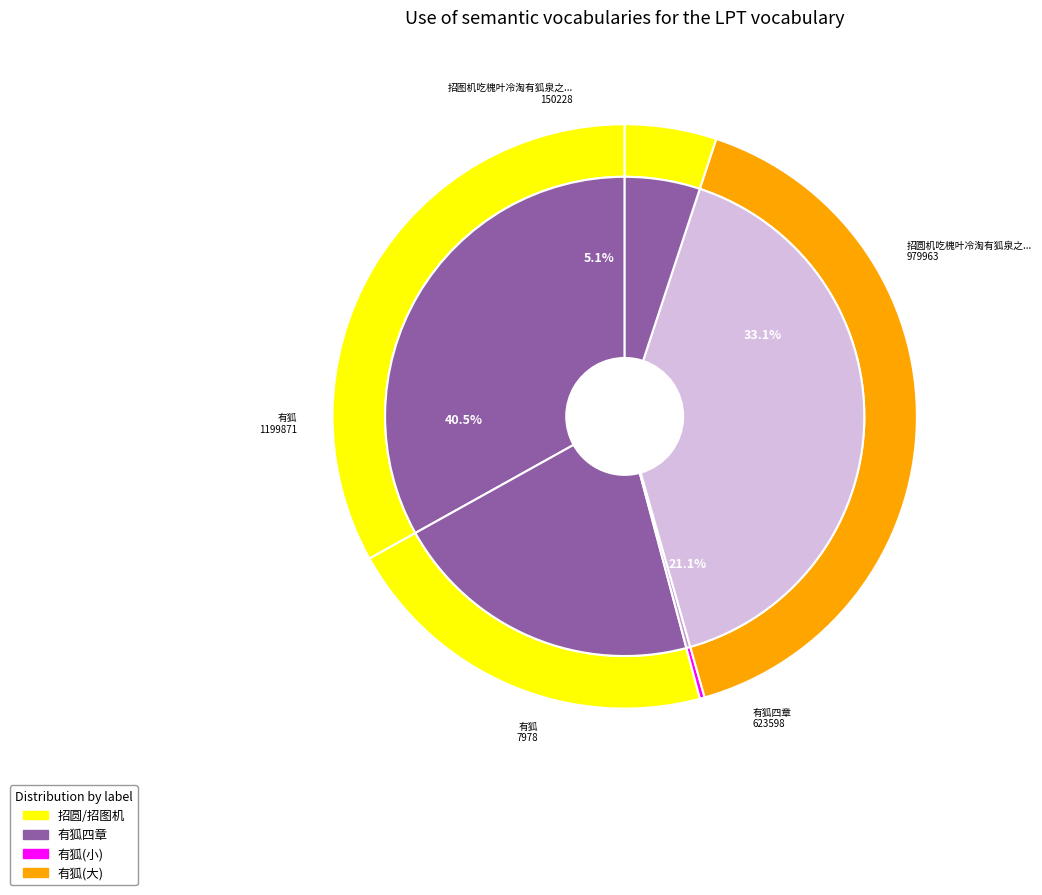

To the nearest percent, what is the average slice percentage?

20%